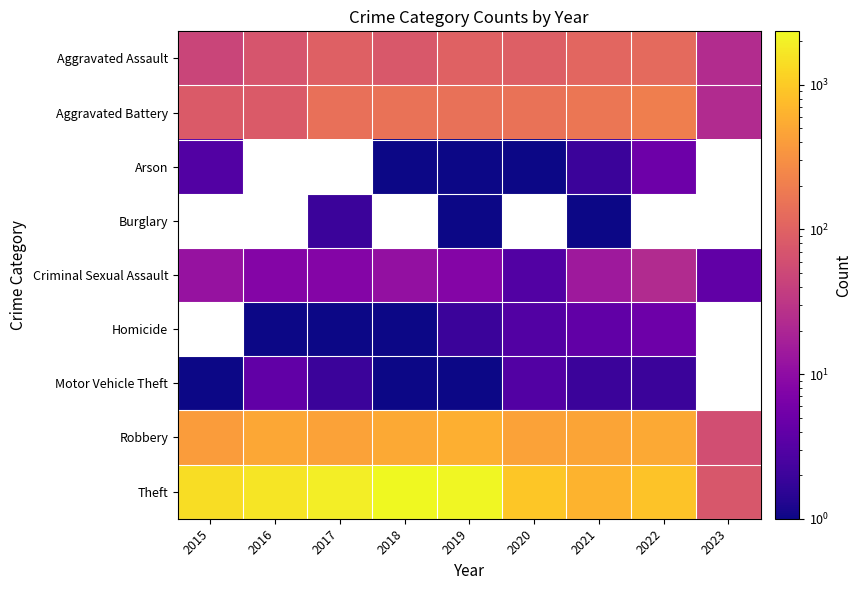

Which category has the highest value in the Arson series?

2022